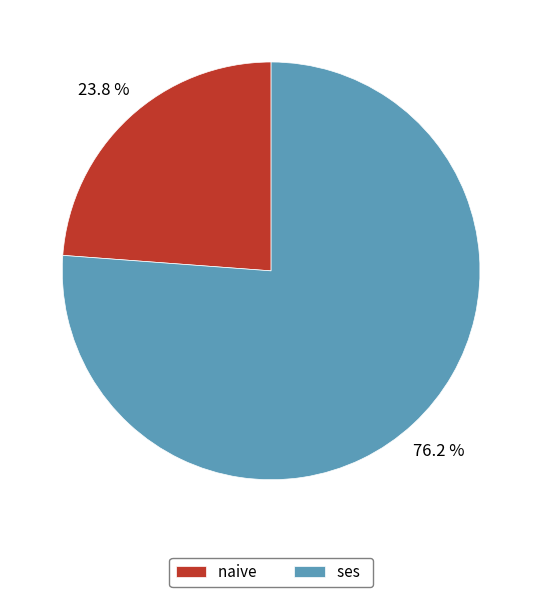

What is the largest slice in the pie chart?

ses